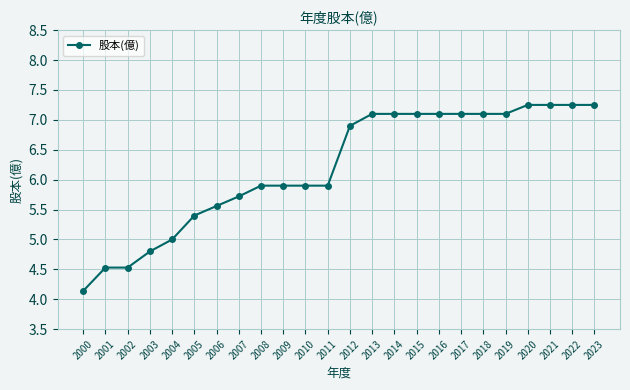

How many data points does each series have?

24